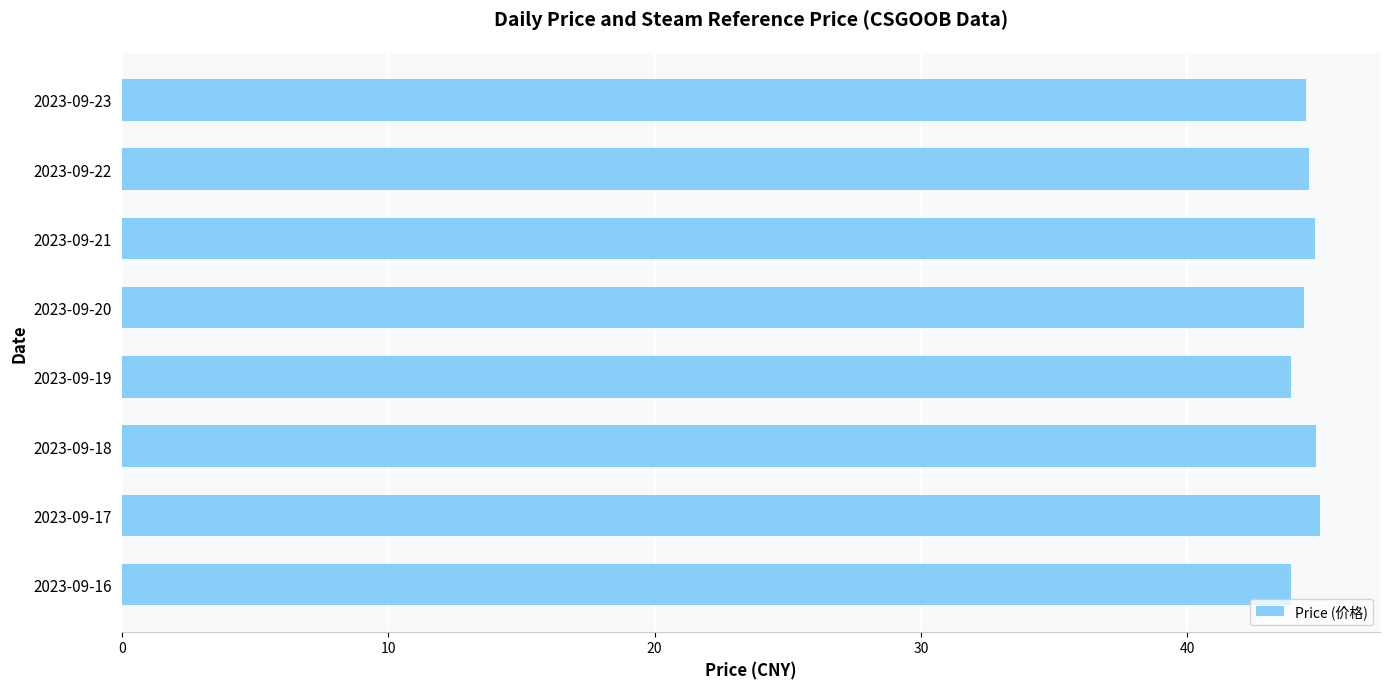

The value at 2023-09-22 is 44.6. True or false?

True